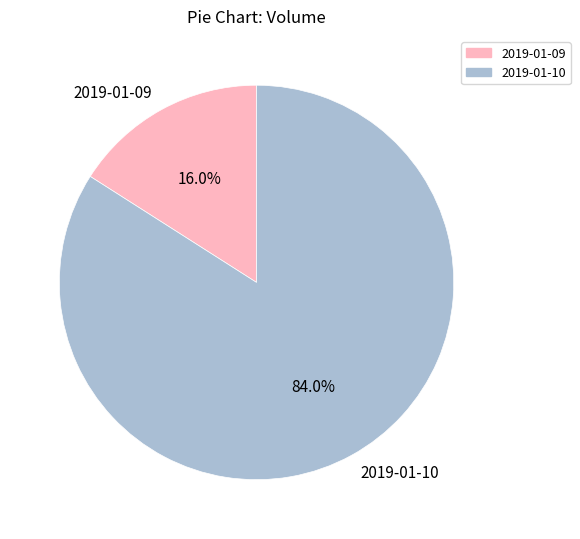

Which category has the biggest portion of the pie?

2019-01-10